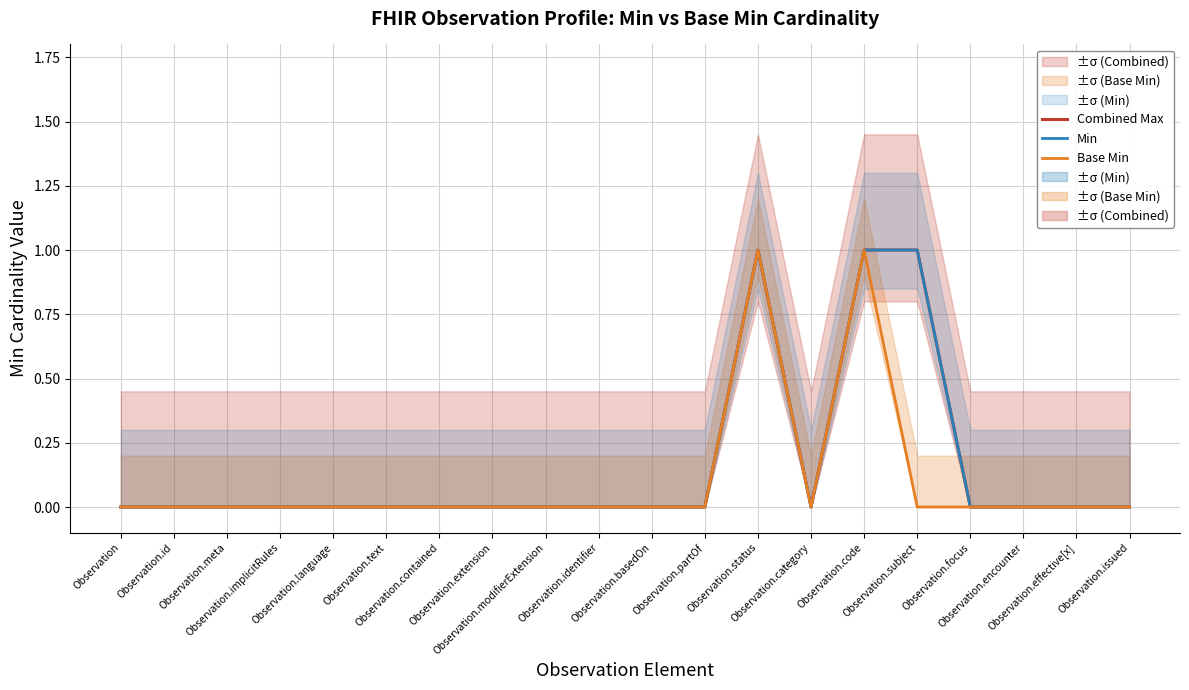

How many series are shown in this chart?

3